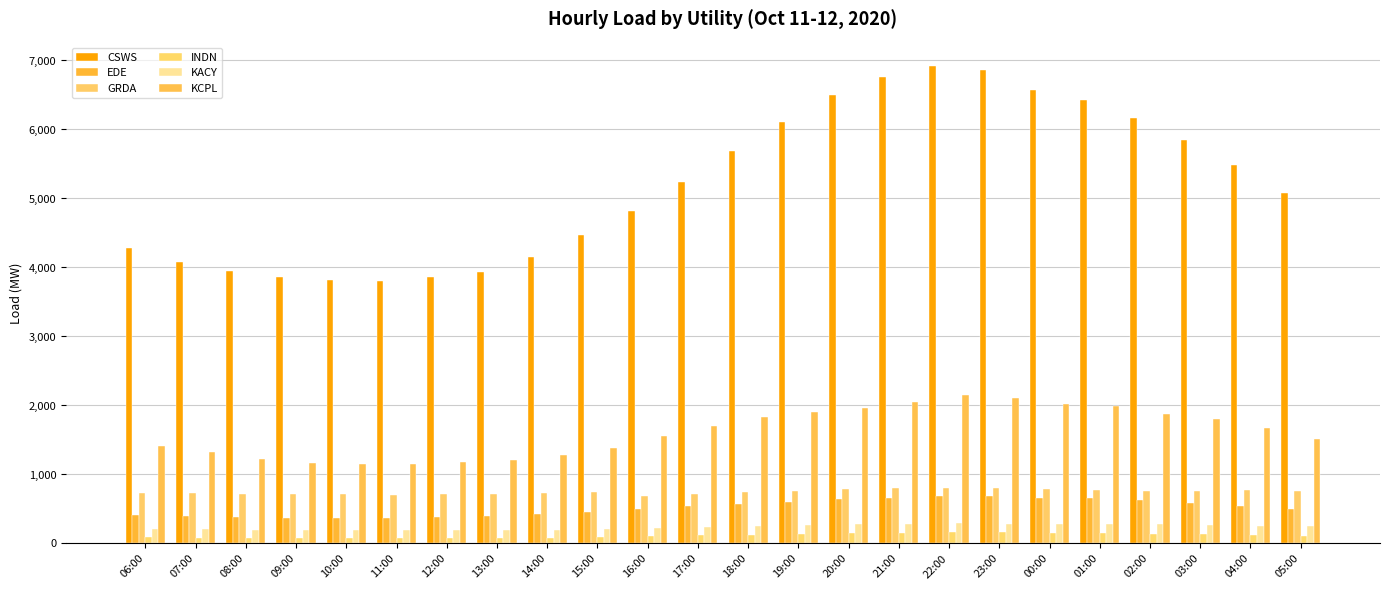

Reading left to right, extract all data points from this chart.

CSWS: 4278.4	4086.2	3946.2	3861.9	3811.9	3800.7	3864.8	3931.3	4153.9	4463.8	4822.1	5242.7	5689.6	6115.5	6497.3	6765.8	6913.2	6868.6	6567.1	6422.6	6169.7	5845.0	5478.5	5084.2
EDE: 417.3	395.4	381.5	373.3	371.1	375.6	388.2	400.7	429.4	460.9	495.1	536.8	575.1	608.1	638.9	664.1	686.2	689.6	665.3	658.5	630.5	590.0	544.3	500.5
GRDA: 738.4	726.2	718.3	713.4	711.1	709.9	711.4	716.9	727.6	752.0	694.8	715.9	741.1	765.9	785.6	801.4	808.1	806.1	791.0	779.6	764.3	758.3	782.4	761.3
INDN: 88.5	82.4	78.0	75.8	75.1	75.5	77.8	80.4	85.1	93.5	103.9	117.1	130.2	141.5	150.8	157.8	163.6	164.5	158.5	154.4	143.8	132.7	120.1	108.1
KACY: 213.7	202.9	196.9	193.3	191.8	192.1	194.8	193.2	197.6	212.6	226.8	241.9	255.9	271.2	280.9	286.2	290.2	288.1	281.9	283.6	284.4	271.8	254.2	251.3
KCPL: 1412.6	1319.0	1223.2	1169.1	1151.1	1148.4	1177.1	1211.6	1281.9	1378.1	1555.4	1709.4	1829.8	1906.8	1959.7	2055.3	2152.1	2105.6	2019.8	1994.2	1882.0	1803.0	1670.9	1520.8